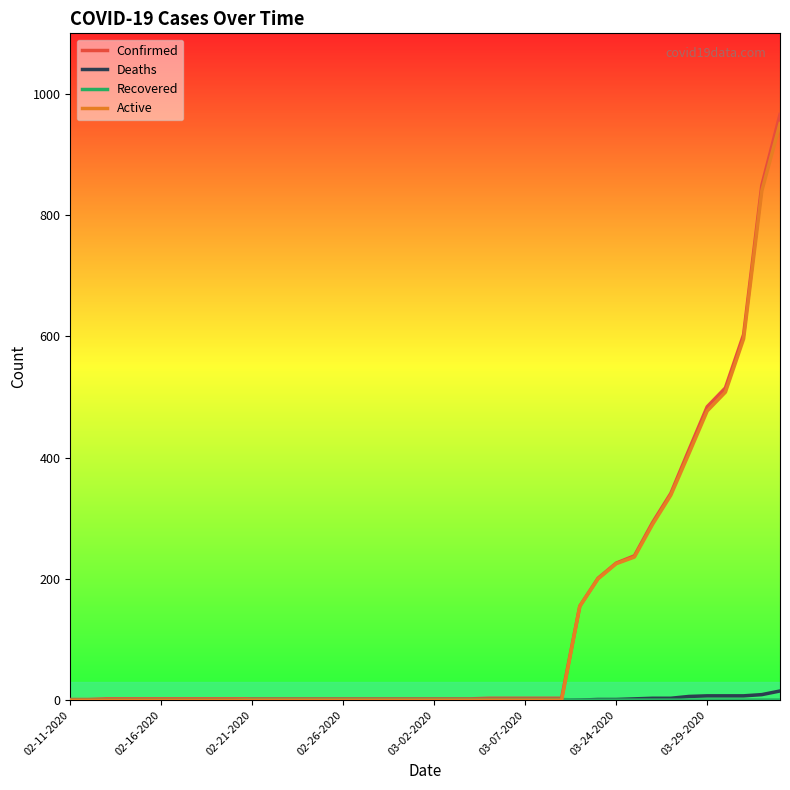

Which series has the widest spread of values?

Confirmed